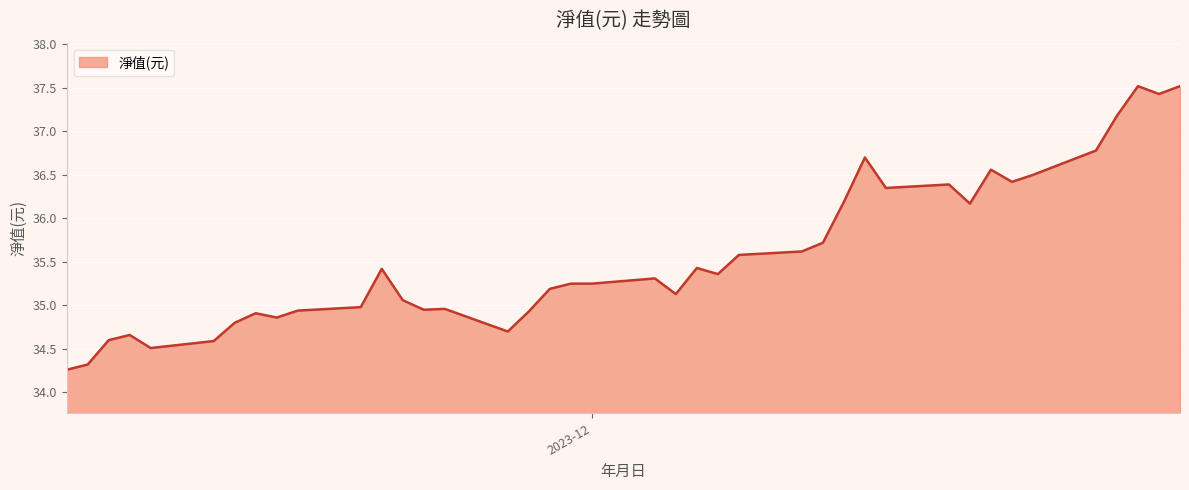

What is the maximum value shown in the chart?

37.5